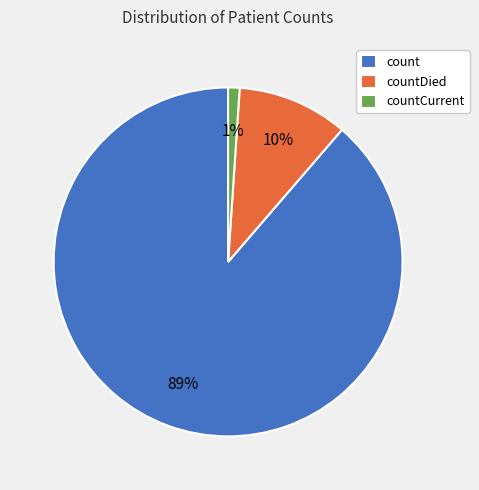

What percentage is the count slice, to the nearest percent?

89%